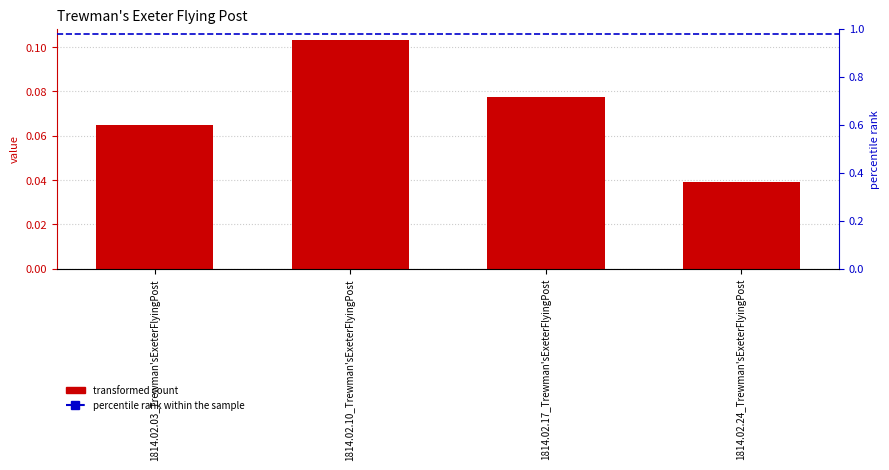

What is the difference between the maximum and minimum values?

0.1